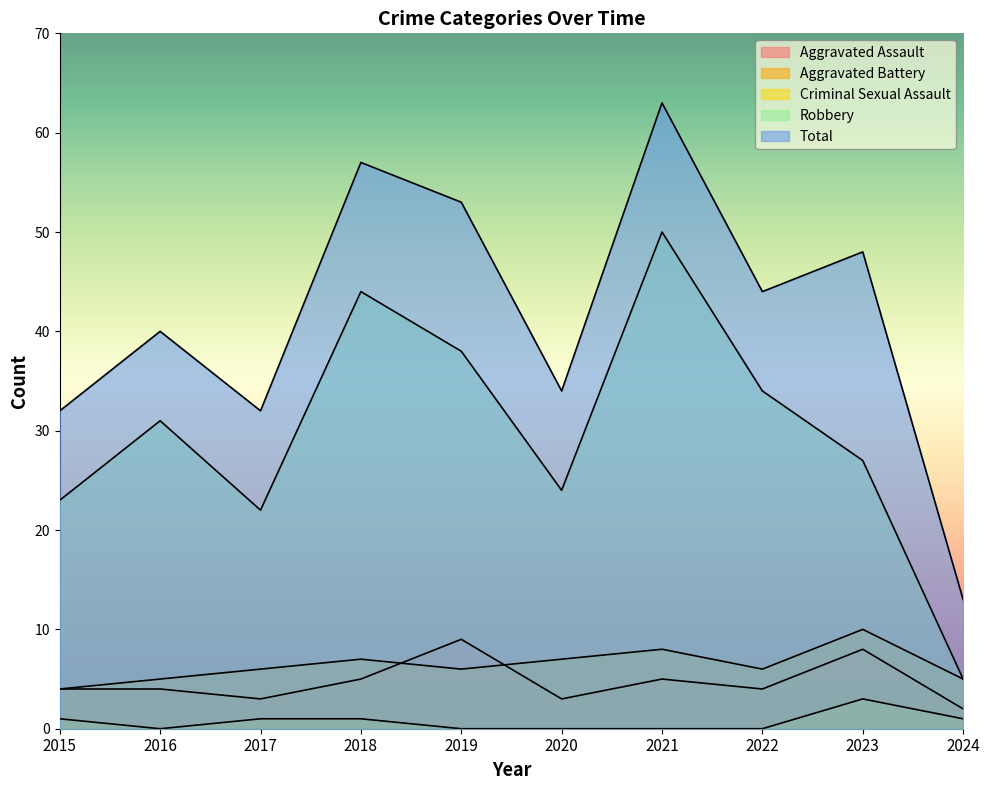

Rank the series by their maximum value, from lowest to highest.

Criminal Sexual Assault, Aggravated Assault, Aggravated Battery, Robbery, Total